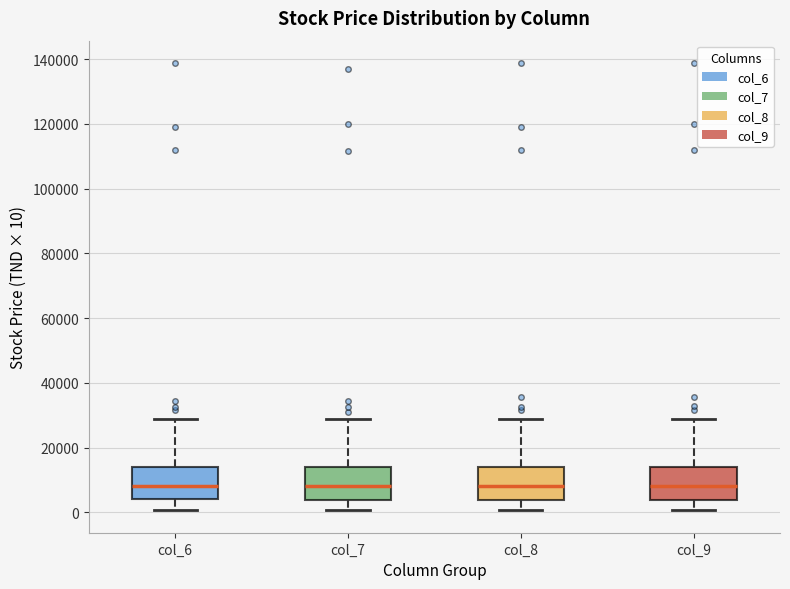

Reading left to right, read every box against the y-axis: the position of its median line, the range the box covers, and the ends of its whiskers. The values are not printed on the chart, so give them approximately, as read against the axis.

col_6: median 8000, box 4000 to 14000, whiskers 0 to 28000
col_7: median 8000, box 4000 to 14000, whiskers 0 to 28000
col_8: median 8000, box 4000 to 14000, whiskers 0 to 28000
col_9: median 8000, box 4000 to 14000, whiskers 0 to 28000